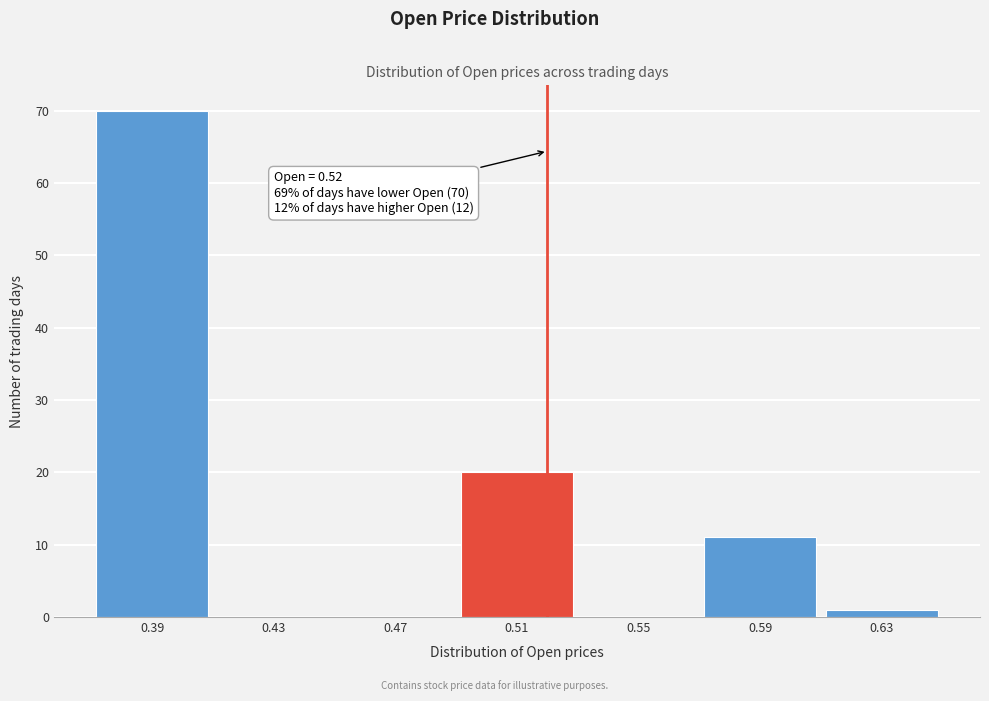

Over which range of the x-axis is the bar tallest?

0.37 to 0.41